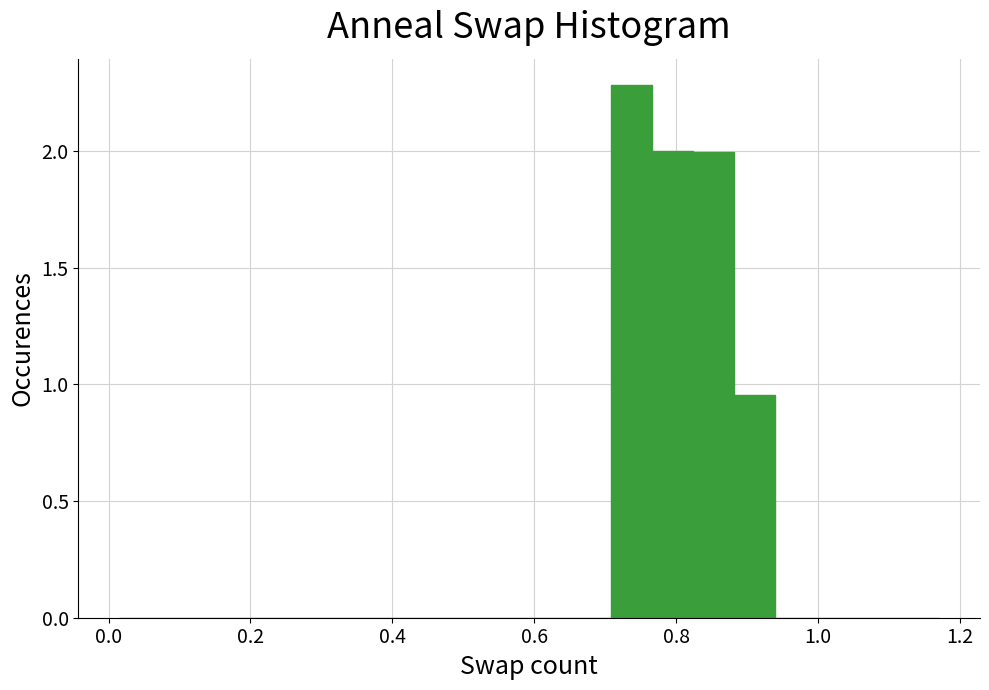

Read against the x-axis, roughly where is the centre of the tallest bar?

0.74